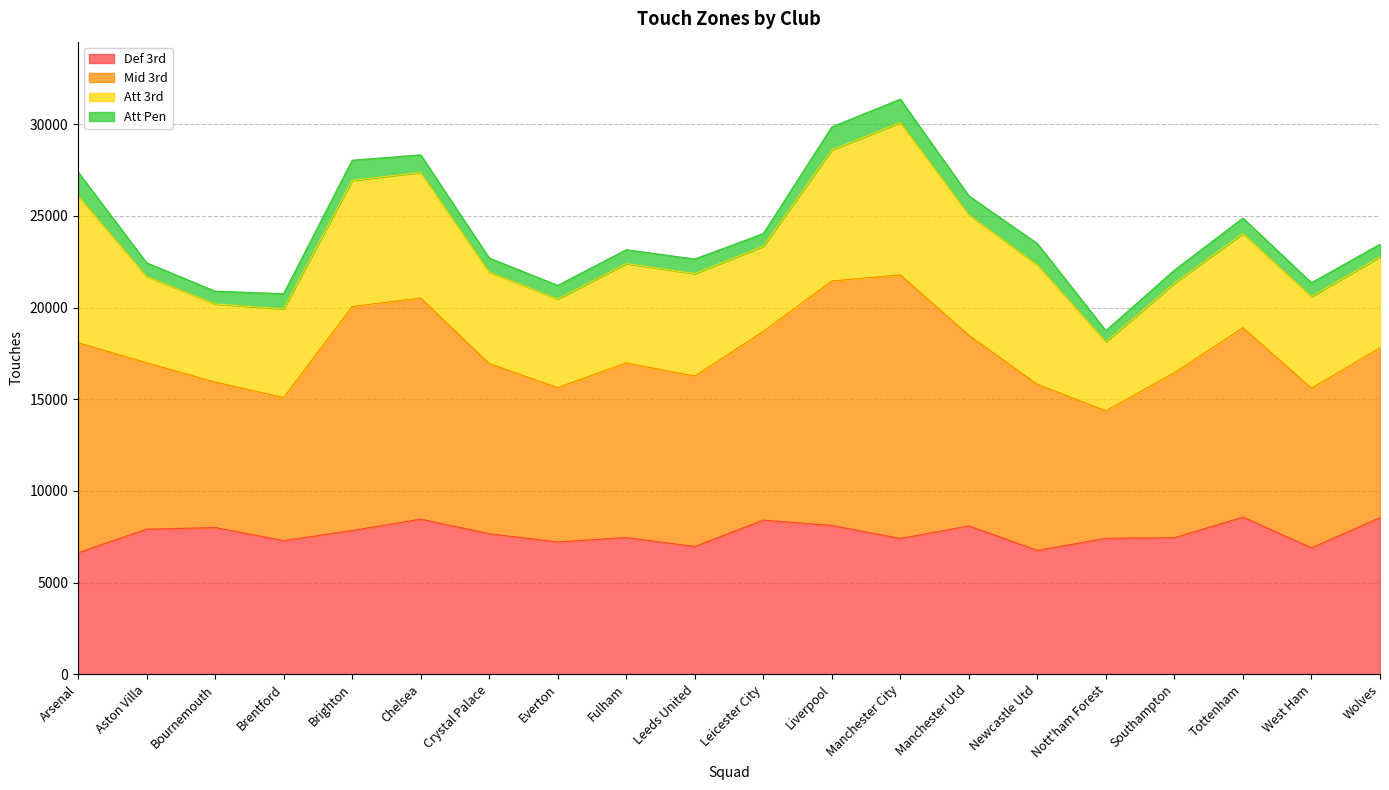

What value does the Def 3rd series have at Manchester City, to the nearest 10?

7410